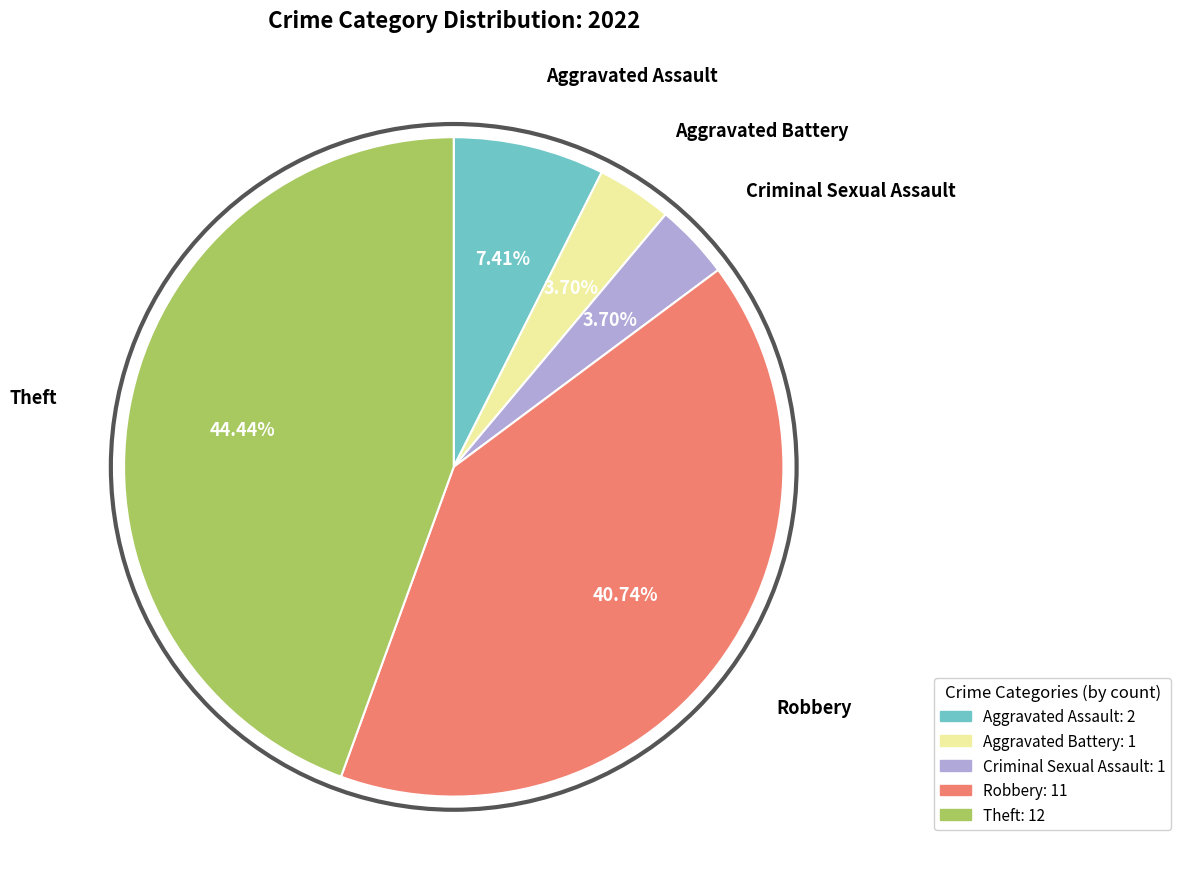

Count the number of slices in the pie.

5